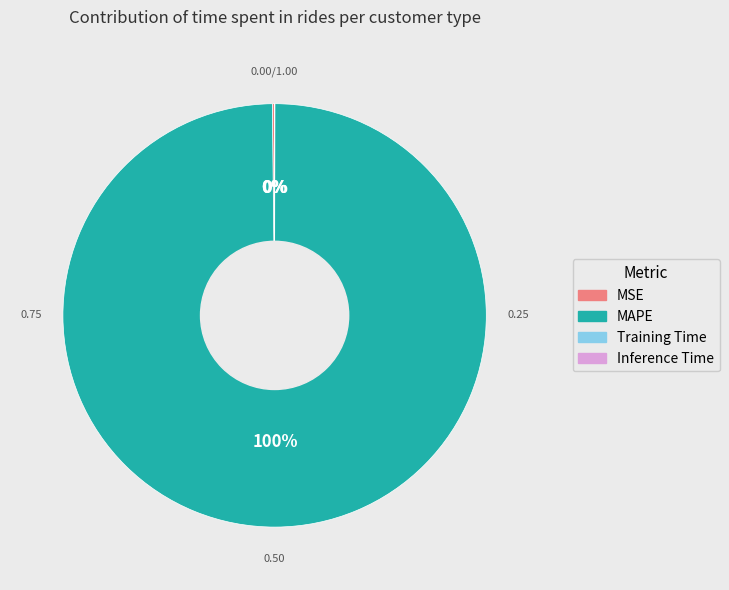

Which category has the biggest portion of the pie?

MAPE